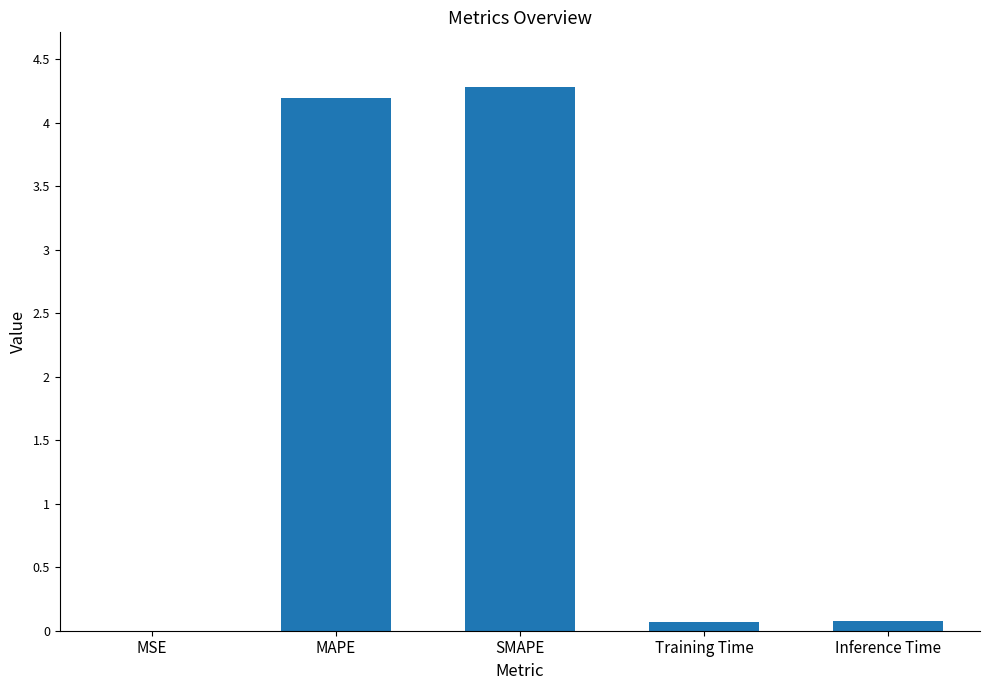

What is the average value?

1.7